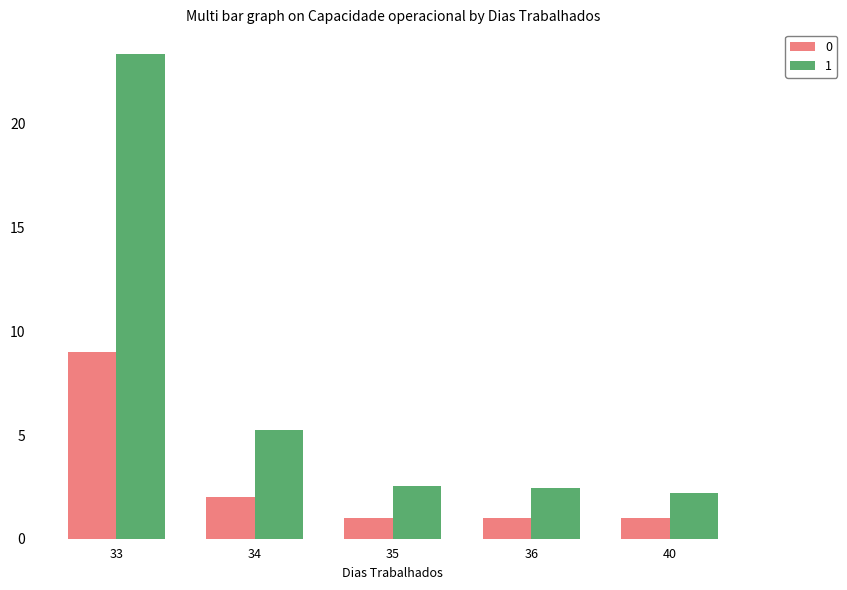

Is it true that 1 equals 3.2 at 40?

False